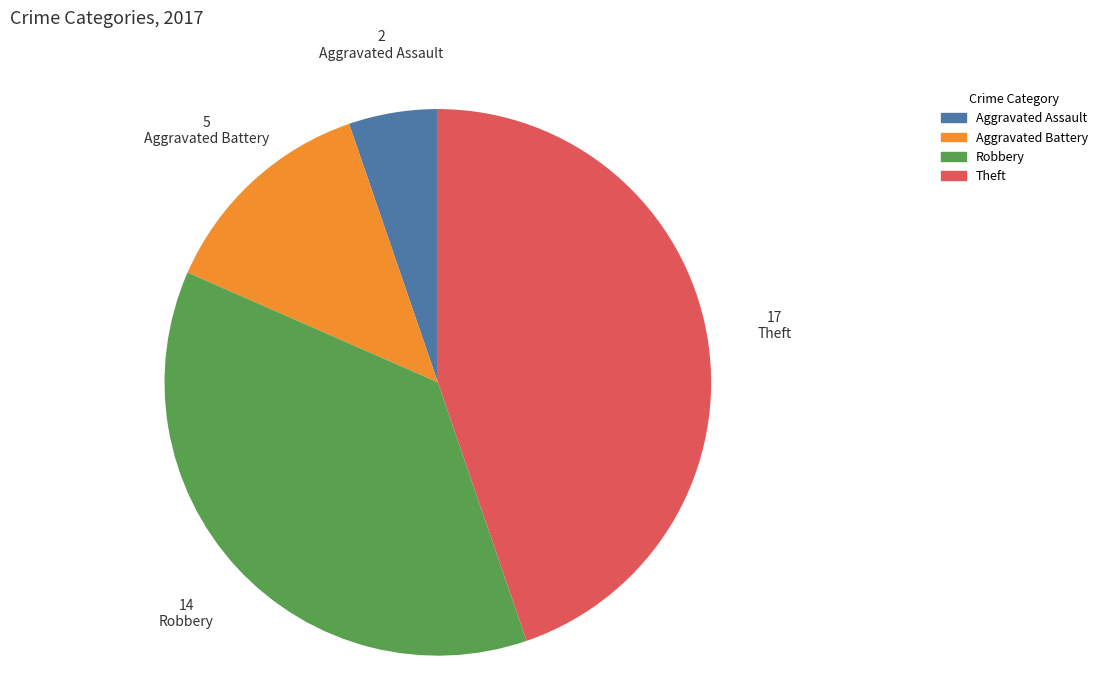

Which slice is the smallest?

Aggravated Assault